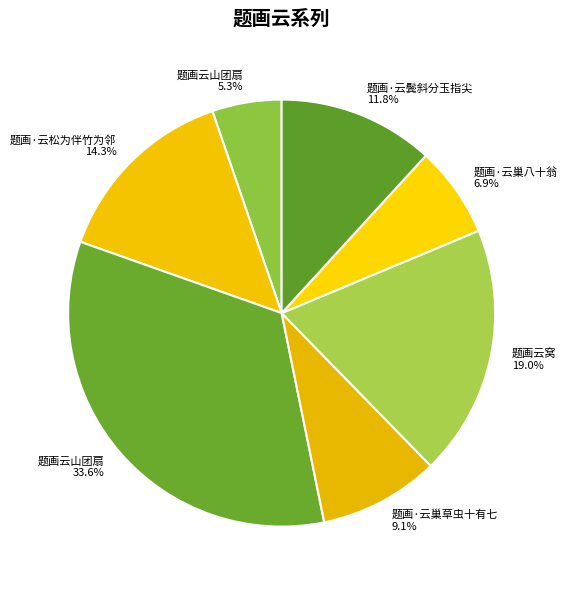

To the nearest percent, what is the difference between the largest and smallest slice percentages?

28%